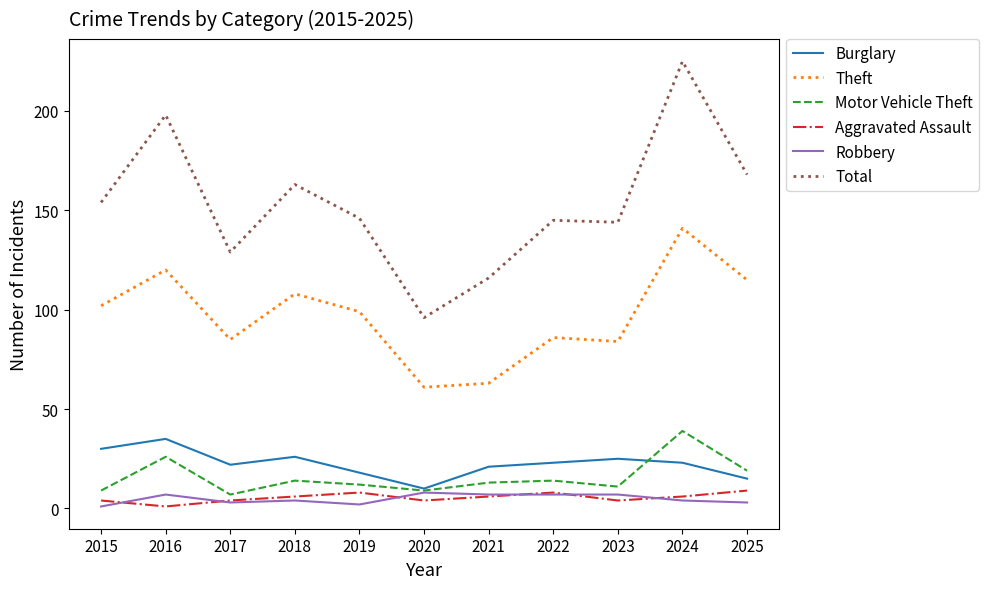

At which category is the sum across all series the highest?

2024